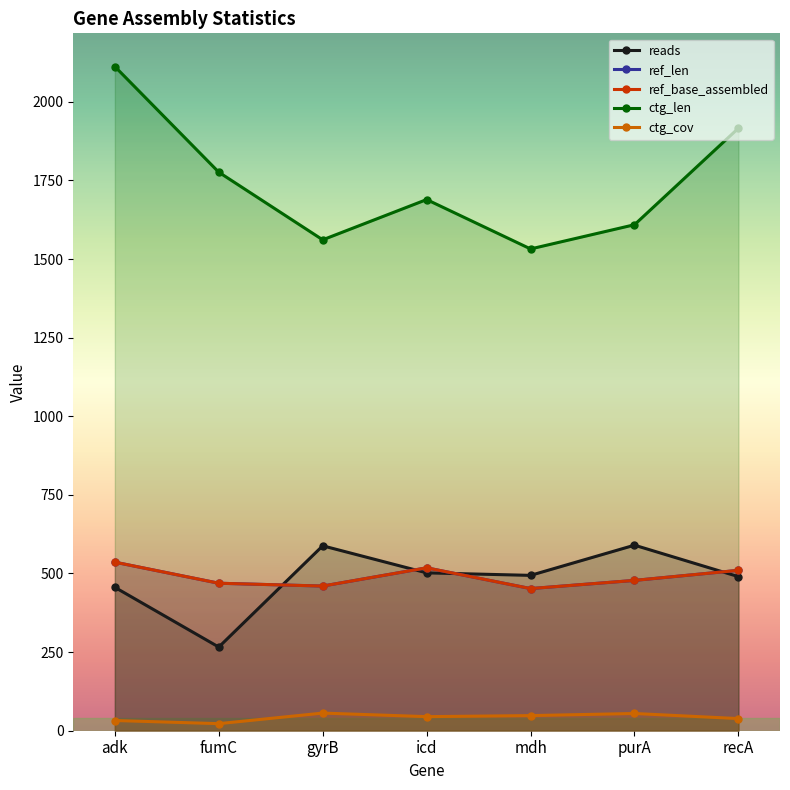

What position from the left is gyrB?

3